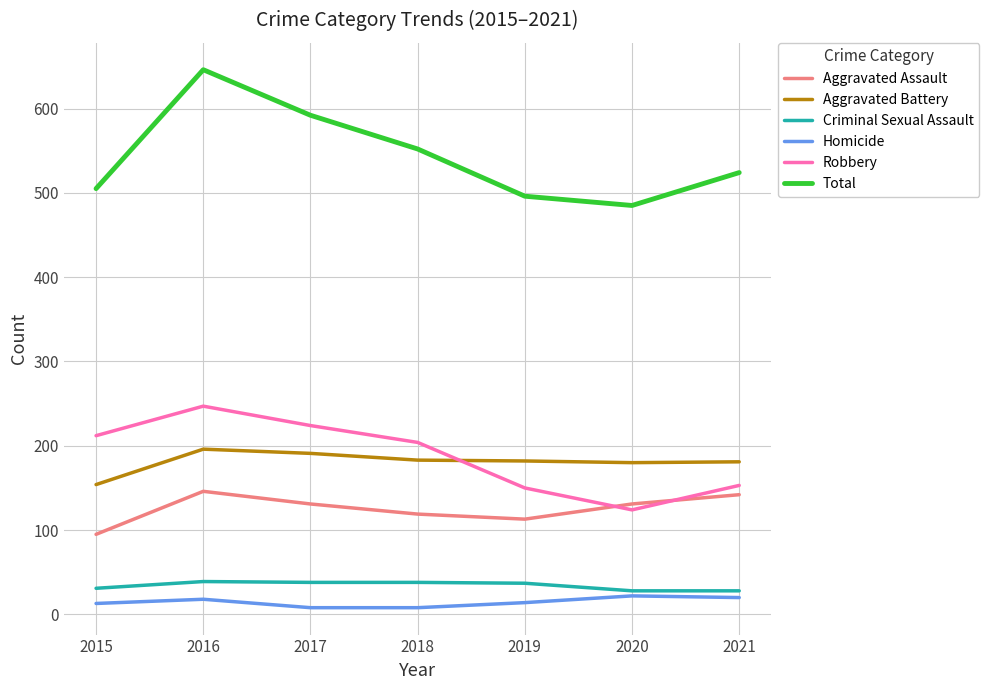

What is the sum of all Total values?

3800